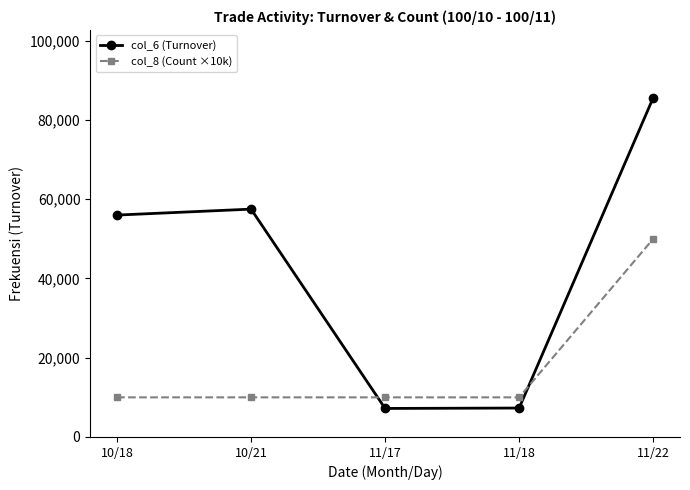

What is the spread (max minus min) of values at 10/18?

46000